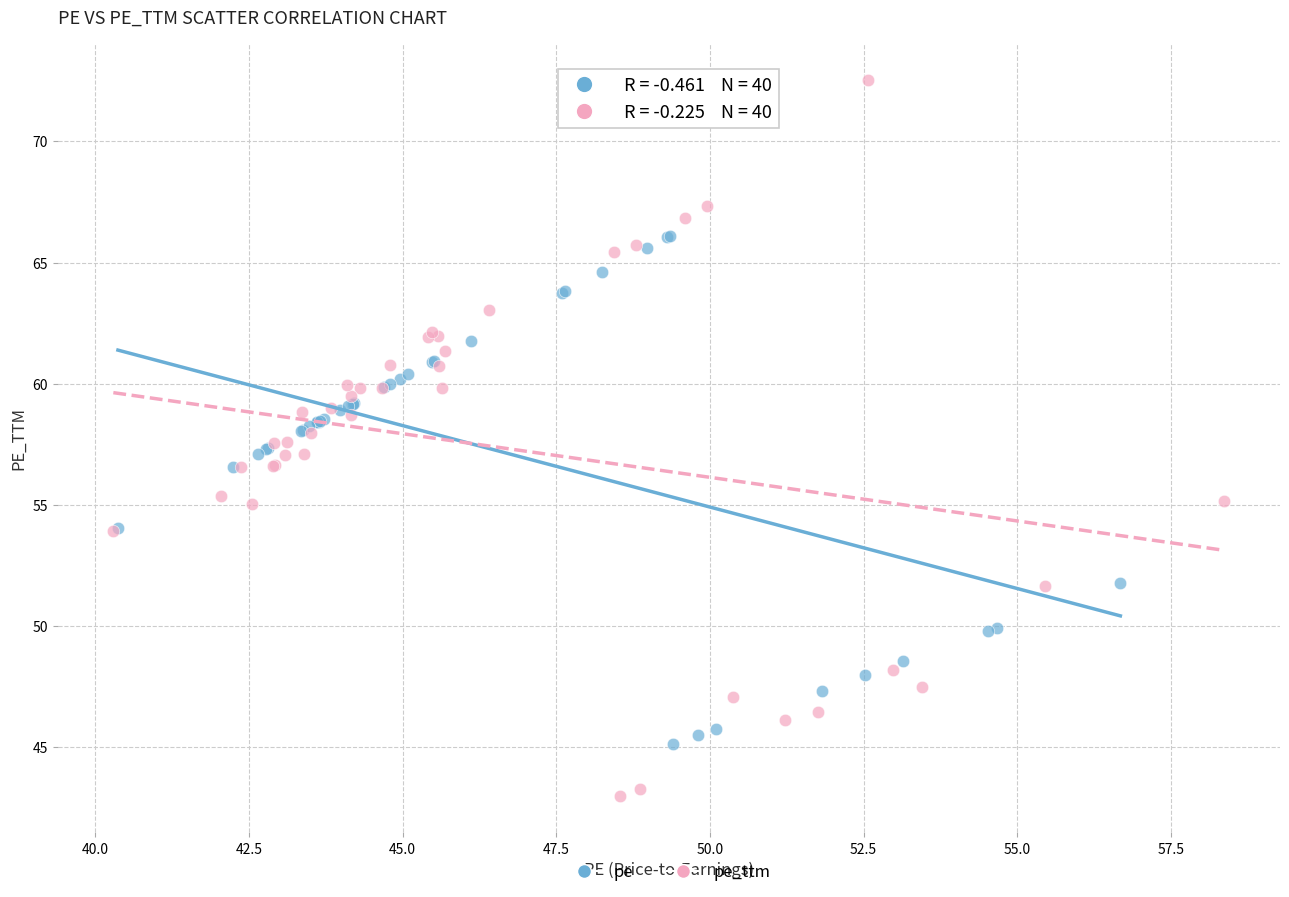

Which series contains the lowest Y value?

pe_ttm